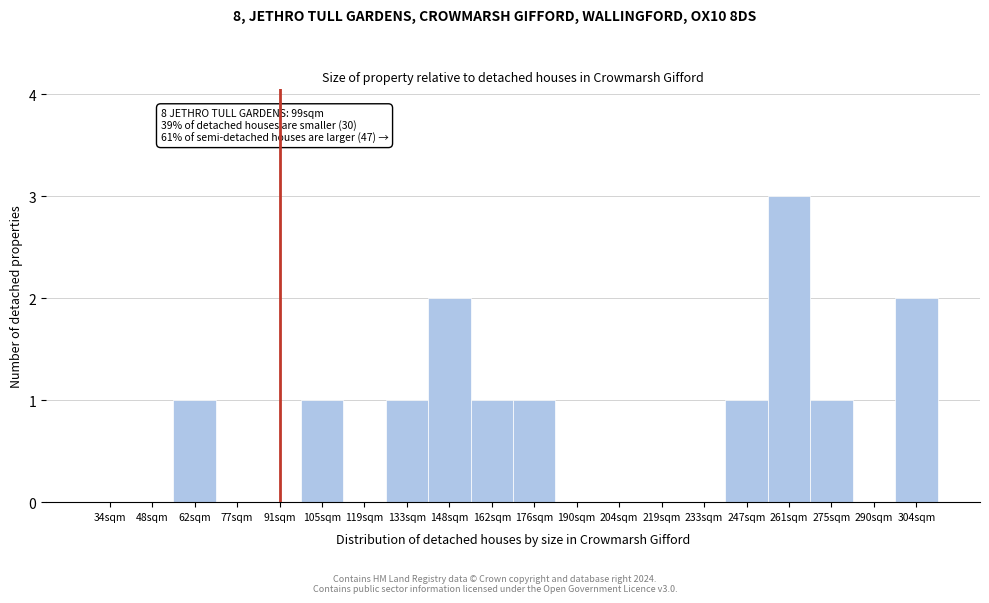

Reading left to right, list all the values displayed in this chart.

34sqm=0	48sqm=0	62sqm=1	77sqm=0	91sqm=0	105sqm=1	119sqm=0	133sqm=1	148sqm=2	162sqm=1	176sqm=1	190sqm=0	204sqm=0	219sqm=0	233sqm=0	247sqm=1	261sqm=3	275sqm=1	290sqm=0	304sqm=2